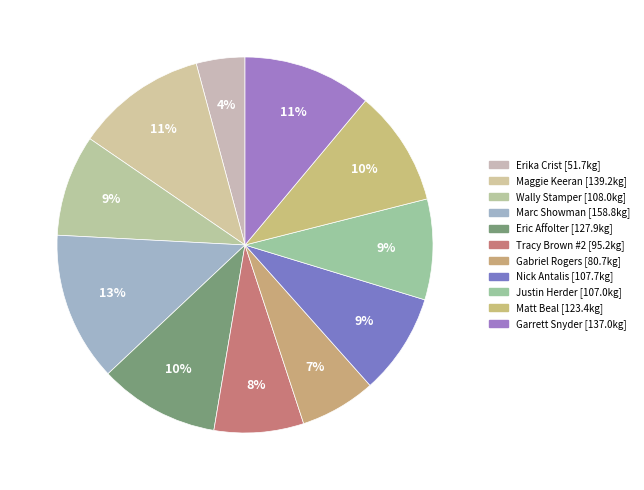

Is it true that Maggie Keeran is 11% of the pie?

True